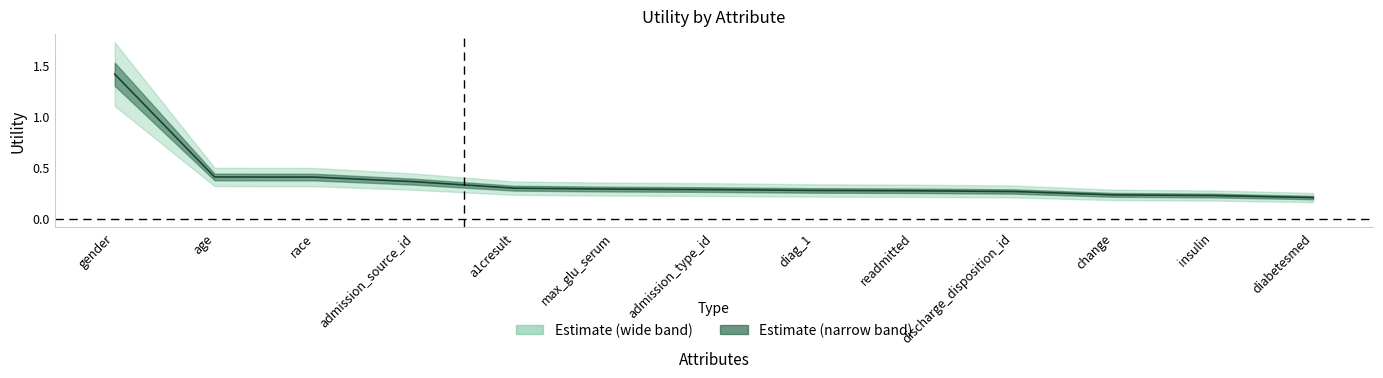

What is the sum of all values?

4.9